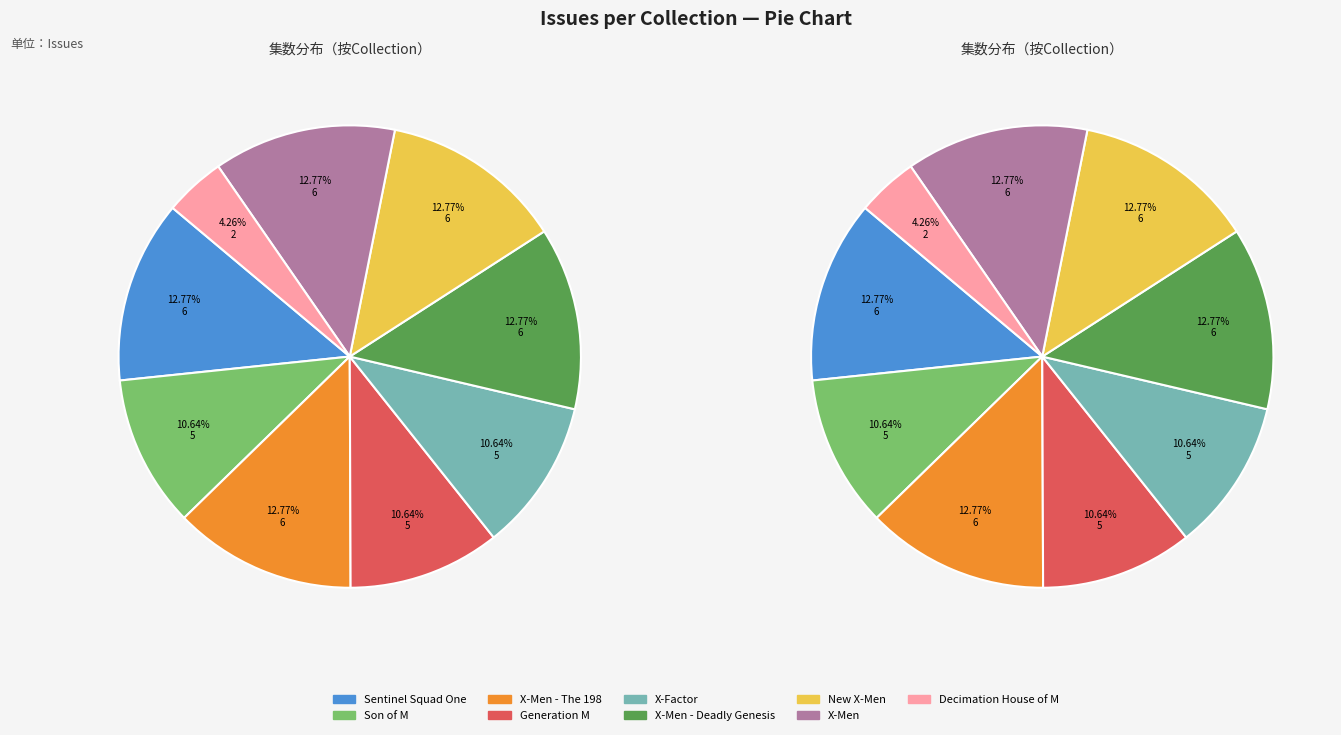

To the nearest percent, what portion does Sentinel Squad One represent?

13%